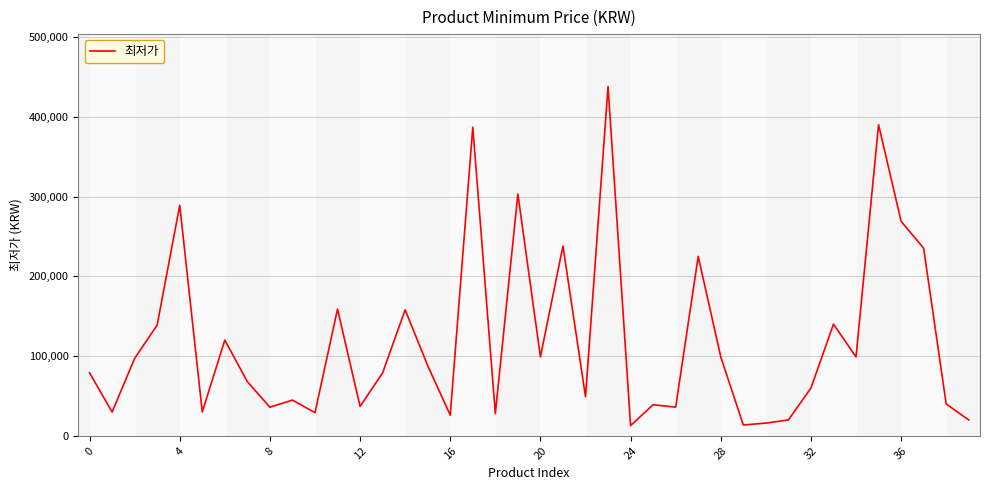

What is the greatest value displayed?

438000